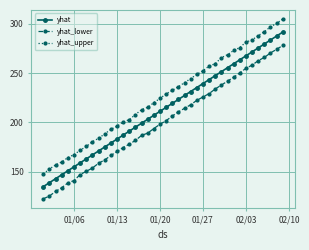

Which series has the largest range (max minus min)?

yhat_upper